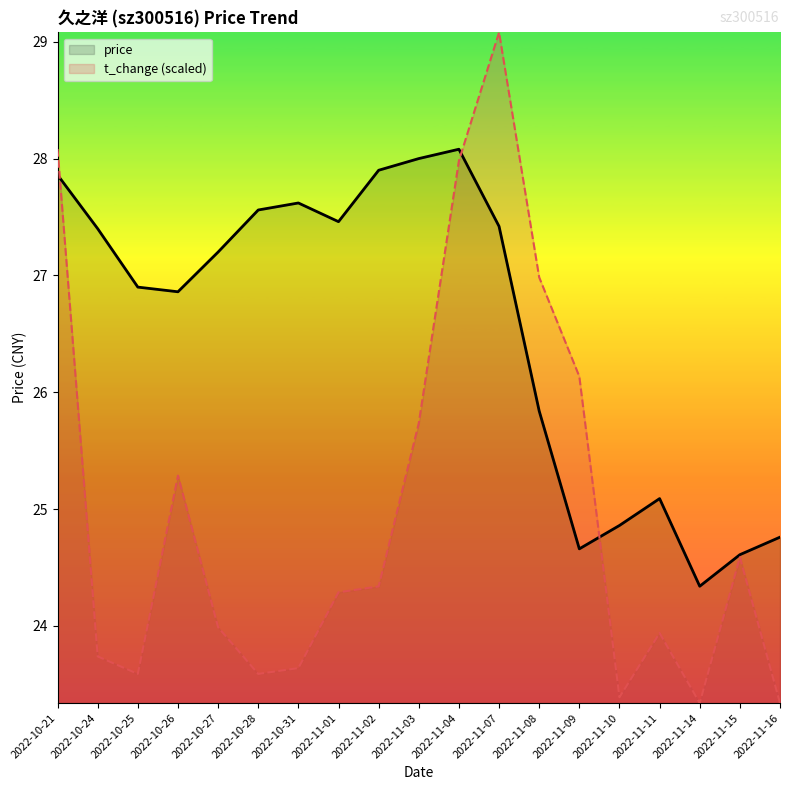

At 2022-11-07, list the series in order from smallest to largest.

price, t_change (scaled)